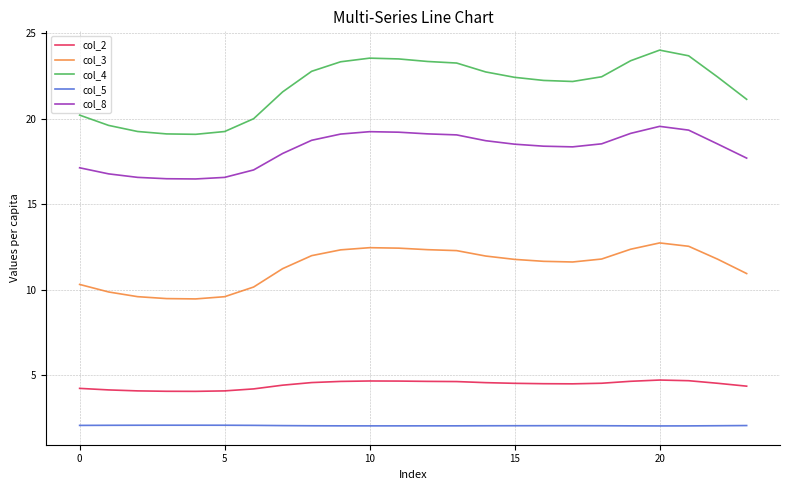

Which series has the largest total across all categories?

col_4